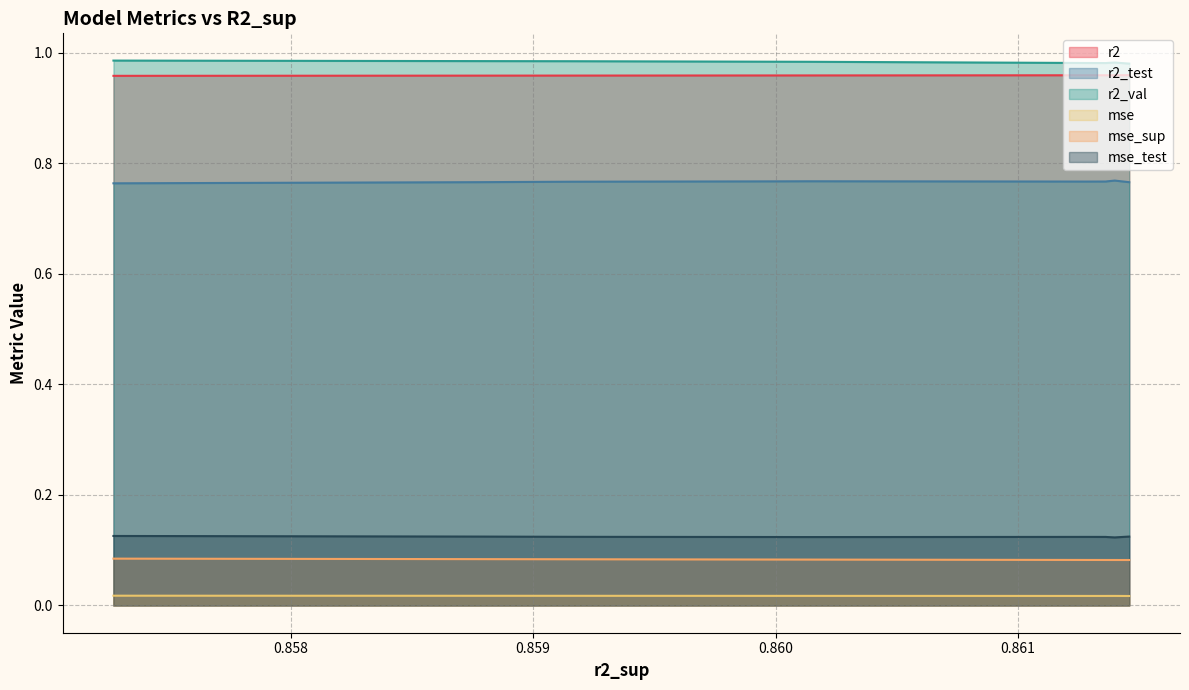

Reading left to right, extract all data points from this chart.

r2: 0=1.0	1=1.0	2=1.0	3=1.0	4=1.0	5=1.0	6=1.0	7=1.0	8=1.0	9=1.0
r2_test: 0=0.8	1=0.8	2=0.8	3=0.8	4=0.8	5=0.8	6=0.8	7=0.8	8=0.8	9=0.8
r2_val: 0=1.0	1=1.0	2=1.0	3=1.0	4=1.0	5=1.0	6=1.0	7=1.0	8=1.0	9=1.0
mse: 0=0.0	1=0.0	2=0.0	3=0.0	4=0.0	5=0.0	6=0.0	7=0.0	8=0.0	9=0.0
mse_sup: 0=0.1	1=0.1	2=0.1	3=0.1	4=0.1	5=0.1	6=0.1	7=0.1	8=0.1	9=0.1
mse_test: 0=0.1	1=0.1	2=0.1	3=0.1	4=0.1	5=0.1	6=0.1	7=0.1	8=0.1	9=0.1